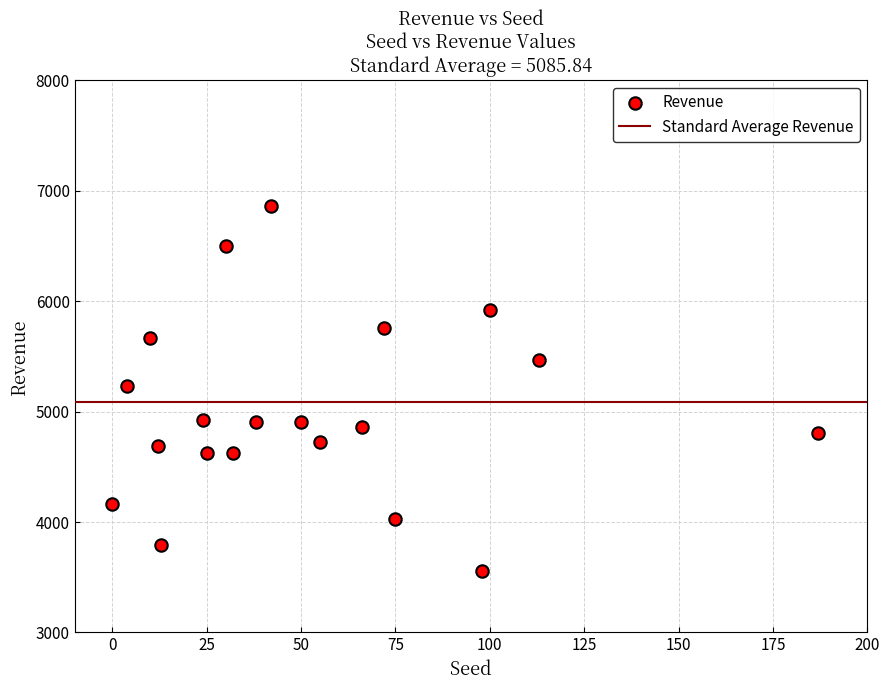

What is the range of Y values (max minus min)?

3306.3